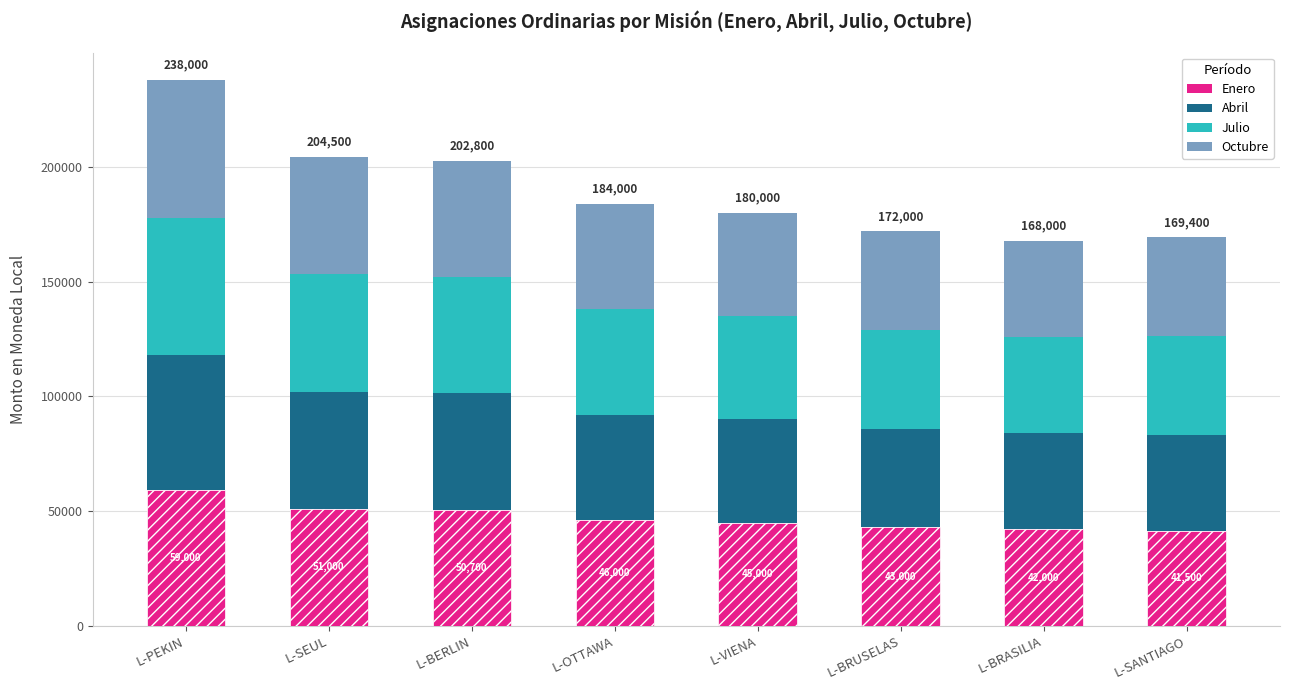

What is the total value across all series at L-OTTAWA?

184000